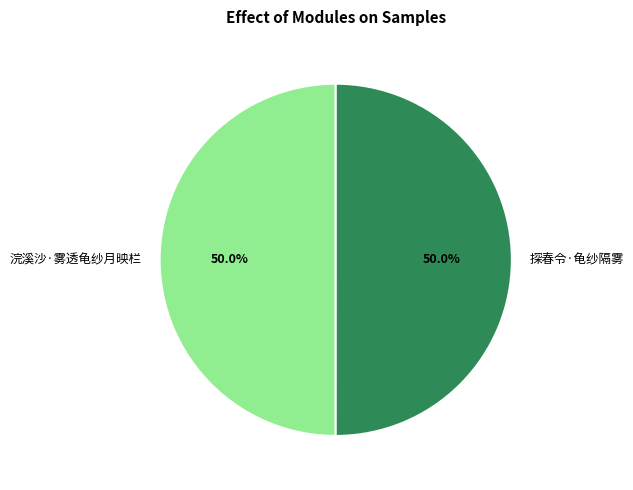

Combined, do 探春令·龟纱隔雾 and 浣溪沙·雾透龟纱月映栏 account for over 50%?

Yes